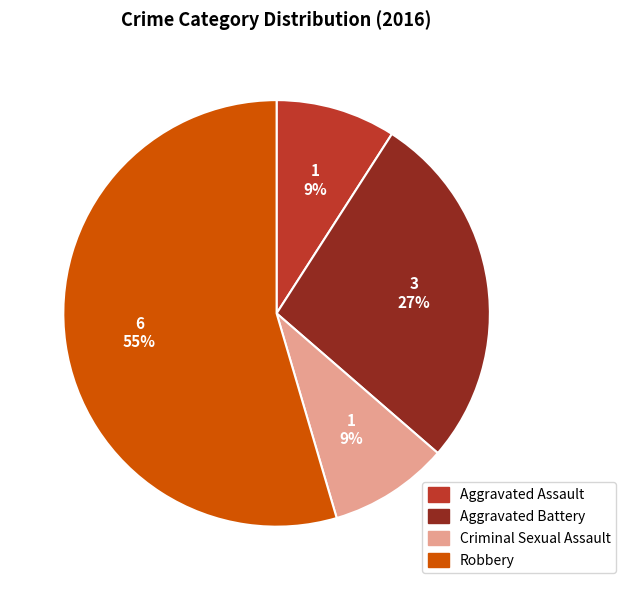

Which category has the biggest portion of the pie?

Robbery